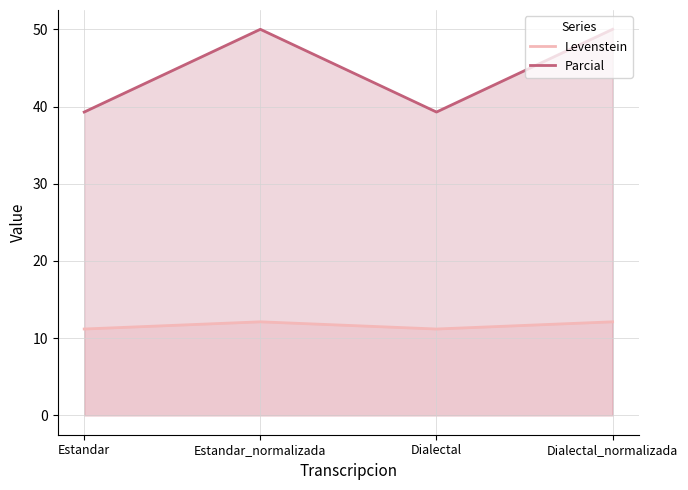

Reading left to right, transcribe all the data shown in this chart.

Levenstein: 11.2	12.1	11.2	12.1
Parcial: 39.3	50.0	39.3	50.0